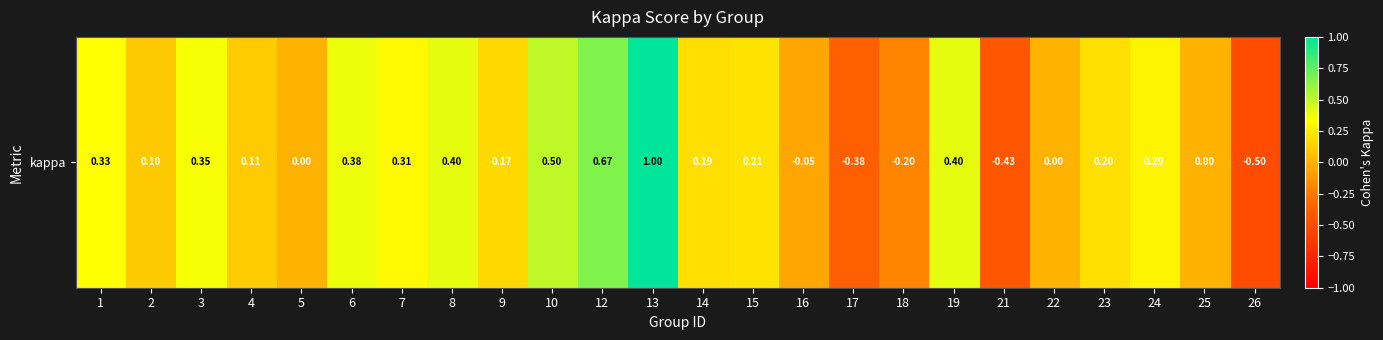

Reading left to right, extract all data points from this chart.

1=0.3	2=0.1	3=0.3	4=0.1	5=0.0	6=0.4	7=0.3	8=0.4	9=0.2	10=0.5	12=0.7	13=1.0	14=0.2	15=0.2	16=-0.0	17=-0.4	18=-0.2	19=0.4	21=-0.4	22=0.0	23=0.2	24=0.3	25=0.0	26=-0.5